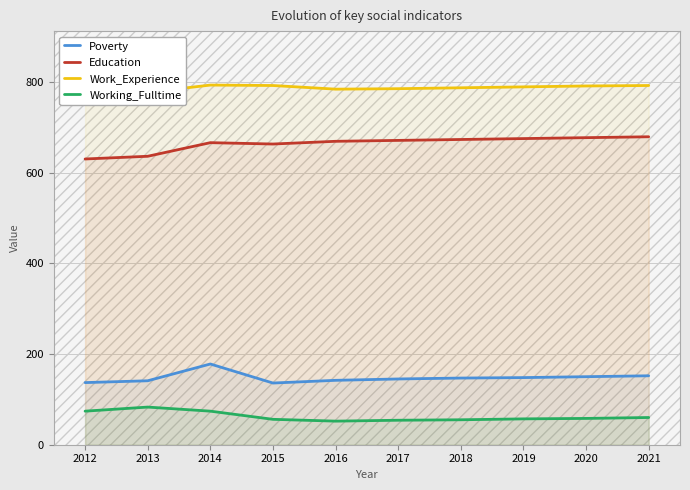

True or false: Working_Fulltime has more than 1 interior local peaks.

False